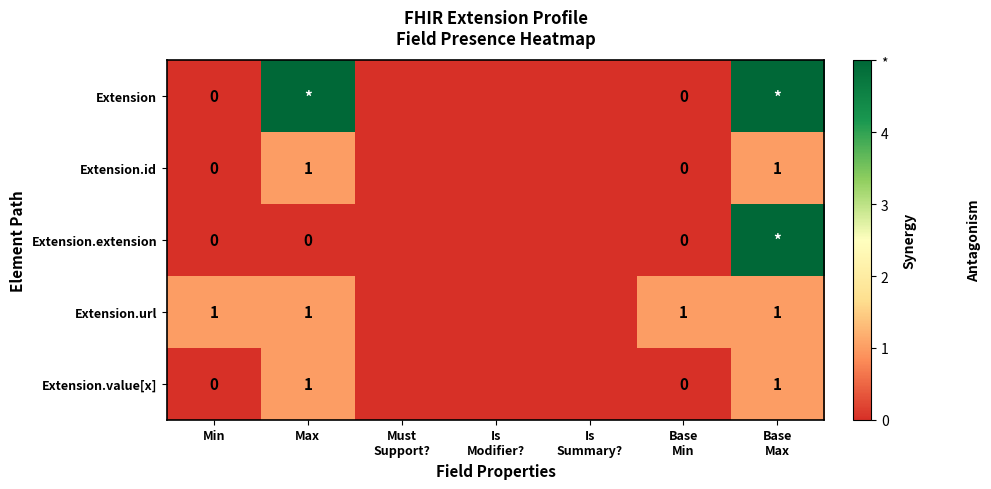

True or false: Extension.id has a value of 1 at Max.

True